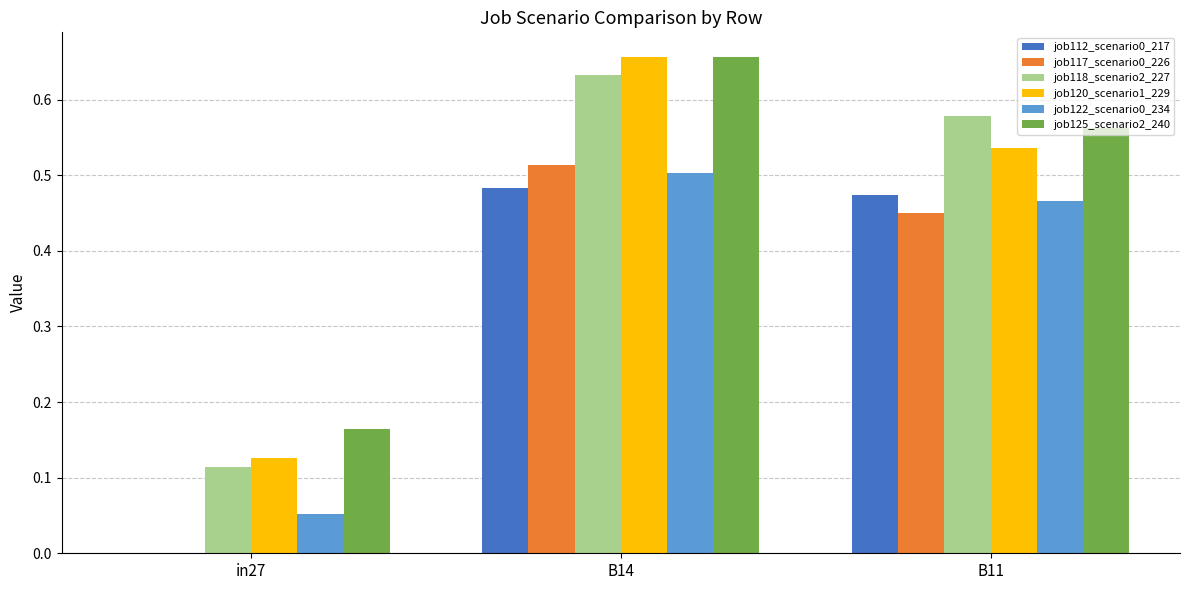

What is the sum of all job118_scenario2_227 values?

1.3